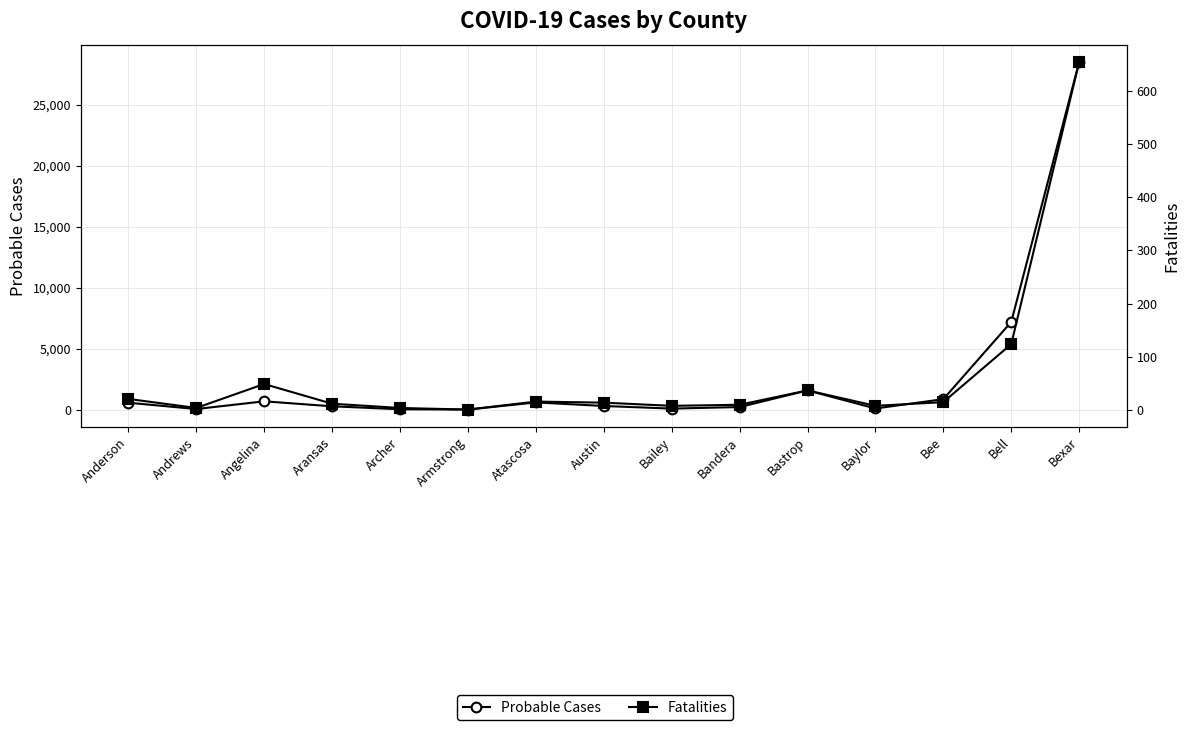

What position from the left is Atascosa?

7